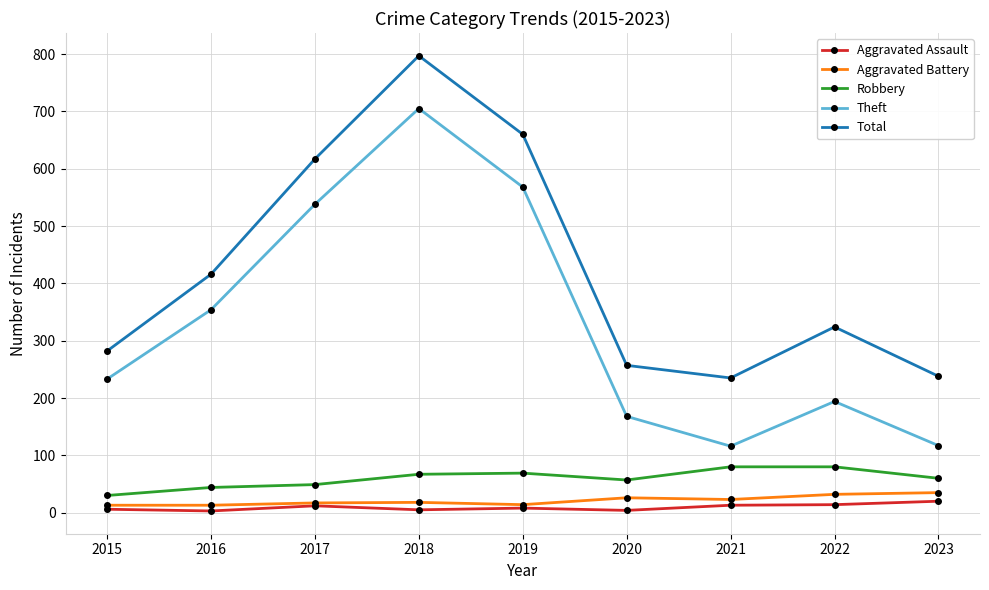

Is it true that Total equals 351 at 2019?

False